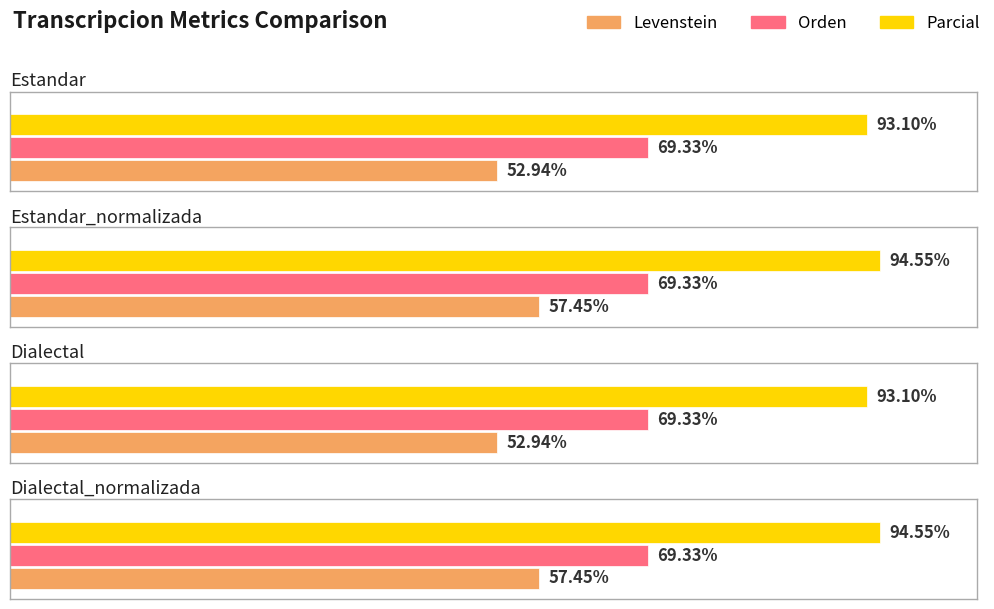

What is the value of the Levenstein bar at the 2nd from the left?

57.4